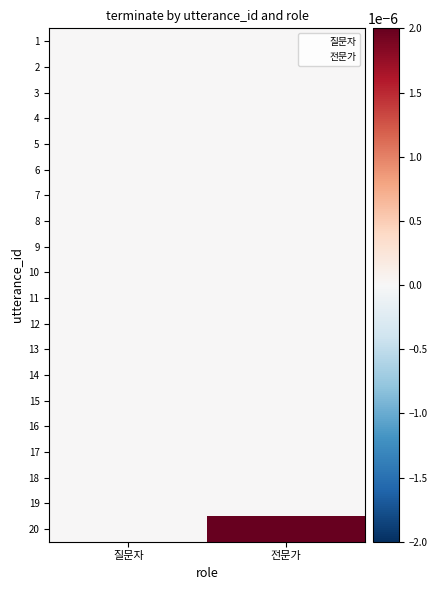

At 질문자, list the series in order from largest to smallest.

1, 2, 3, 4, 5, 6, 7, 8, 9, 10, 11, 12, 13, 14, 15, 16, 17, 18, 19, 20